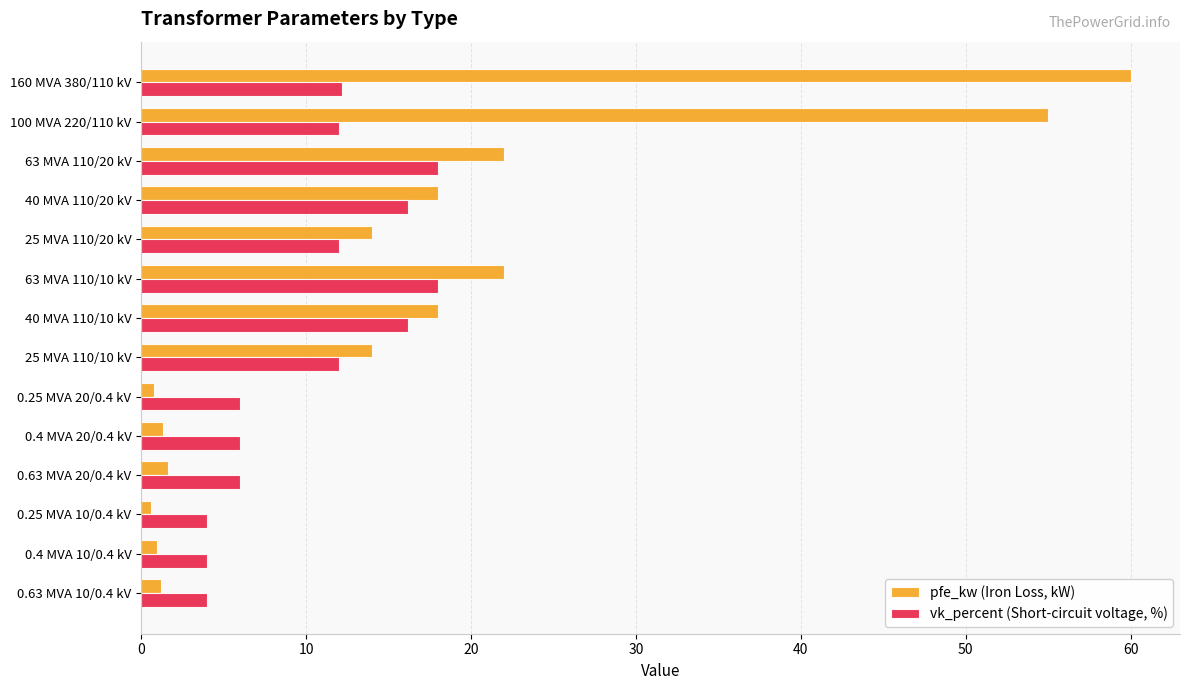

Which series has the largest total across all categories?

pfe_kw (Iron Loss, kW)